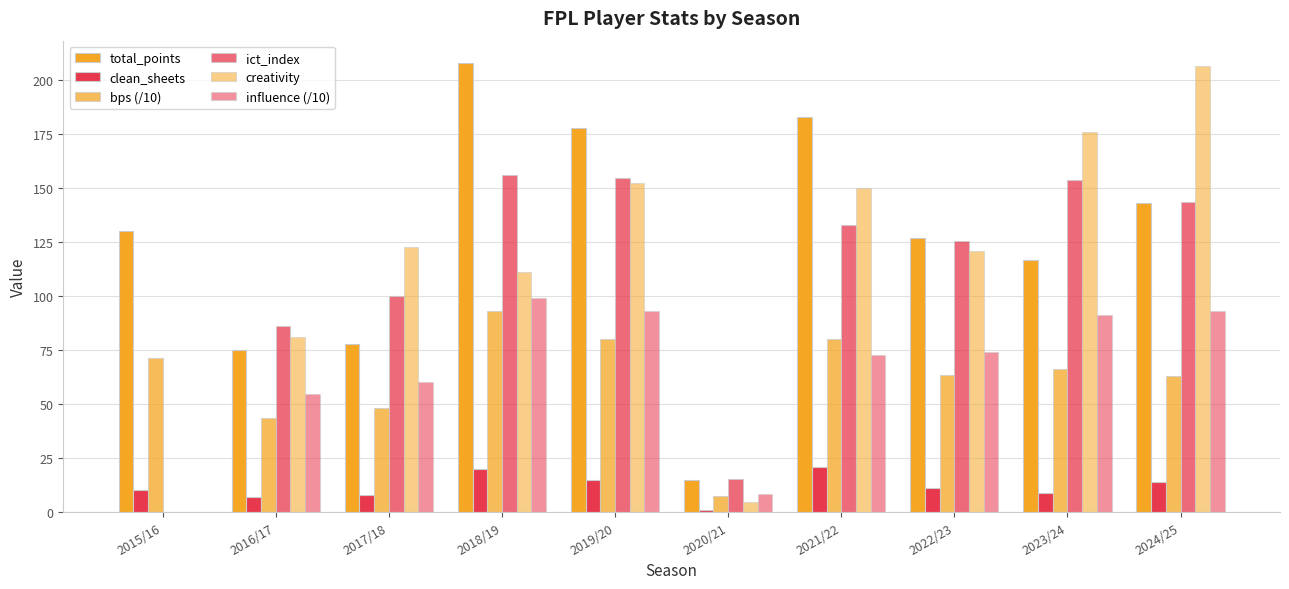

Which has a higher value, 2023/24 or 2020/21?

2023/24